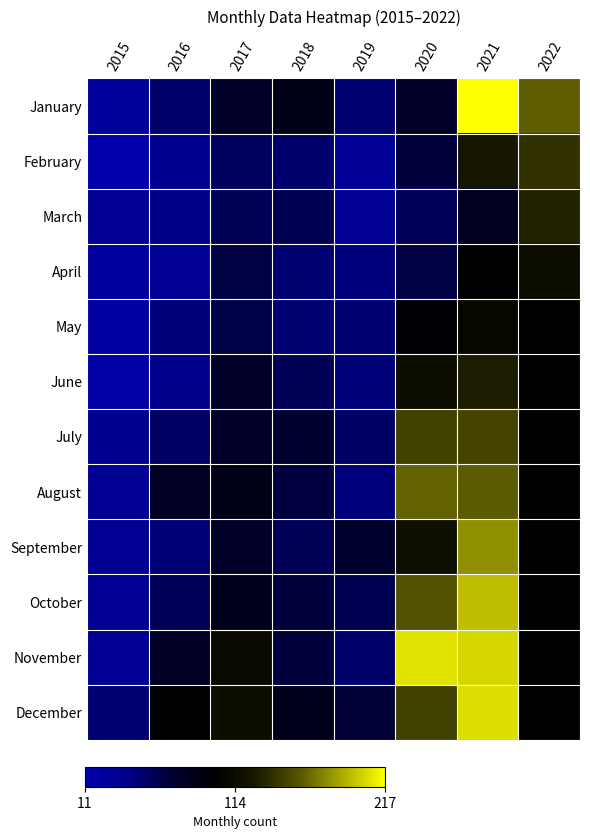

What is the maximum value shown in the chart?

217